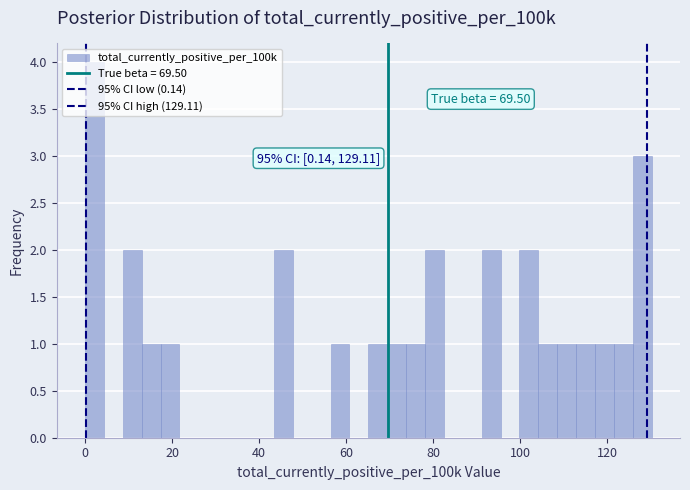

Read against the x-axis, roughly where is the centre of the tallest bar?

2